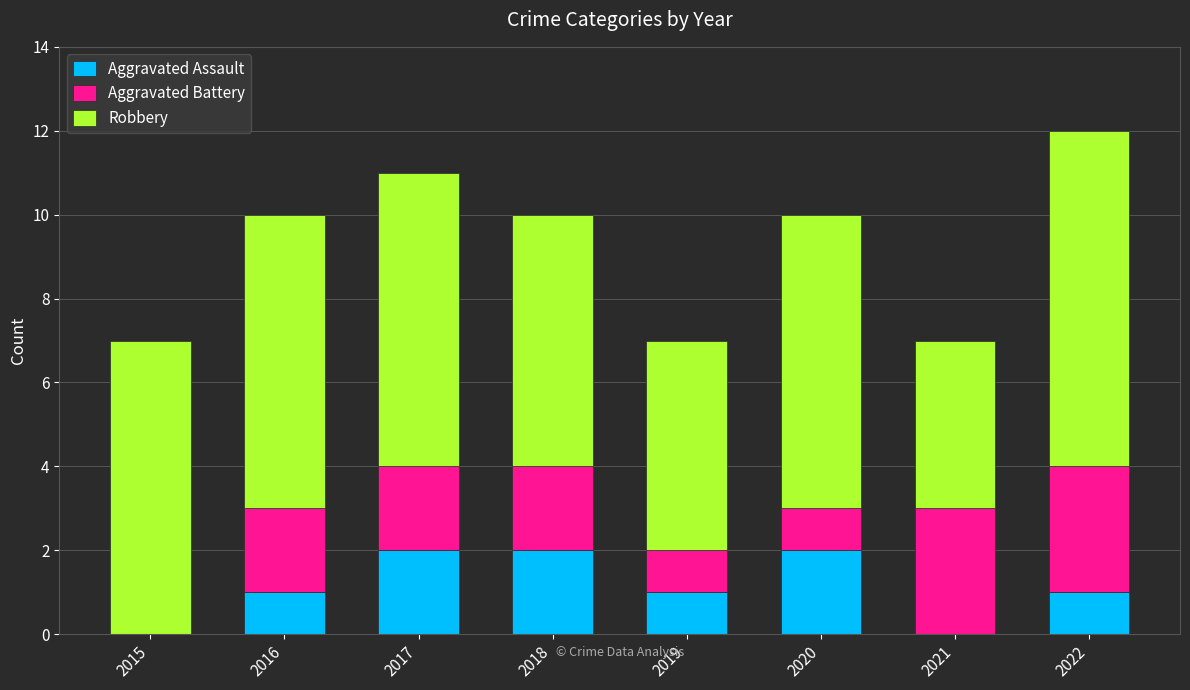

At which category is the sum across all series the highest?

2022